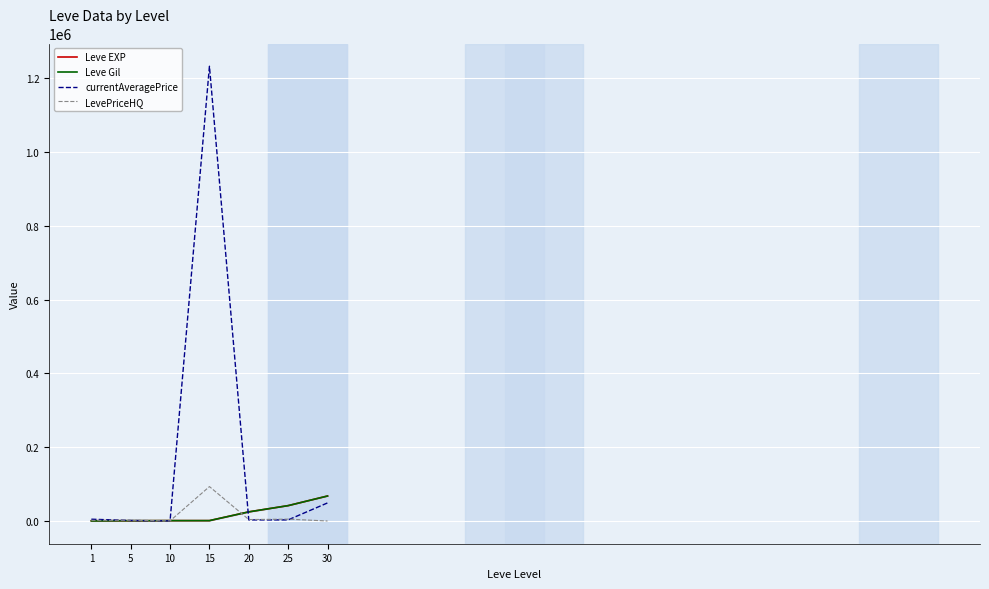

True or false: currentAveragePrice has more than 1 points higher than both neighbors.

False